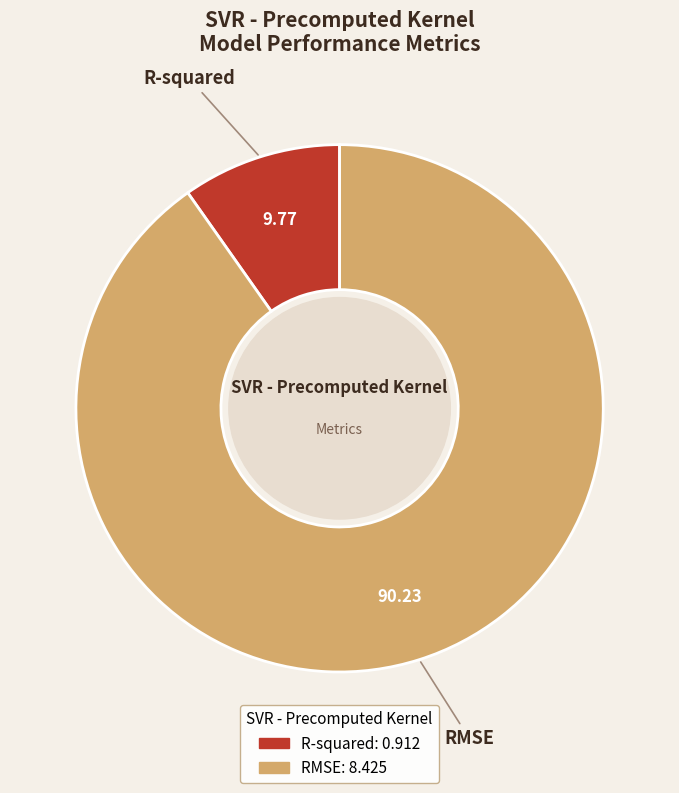

Is R-squared the majority of the pie?

No